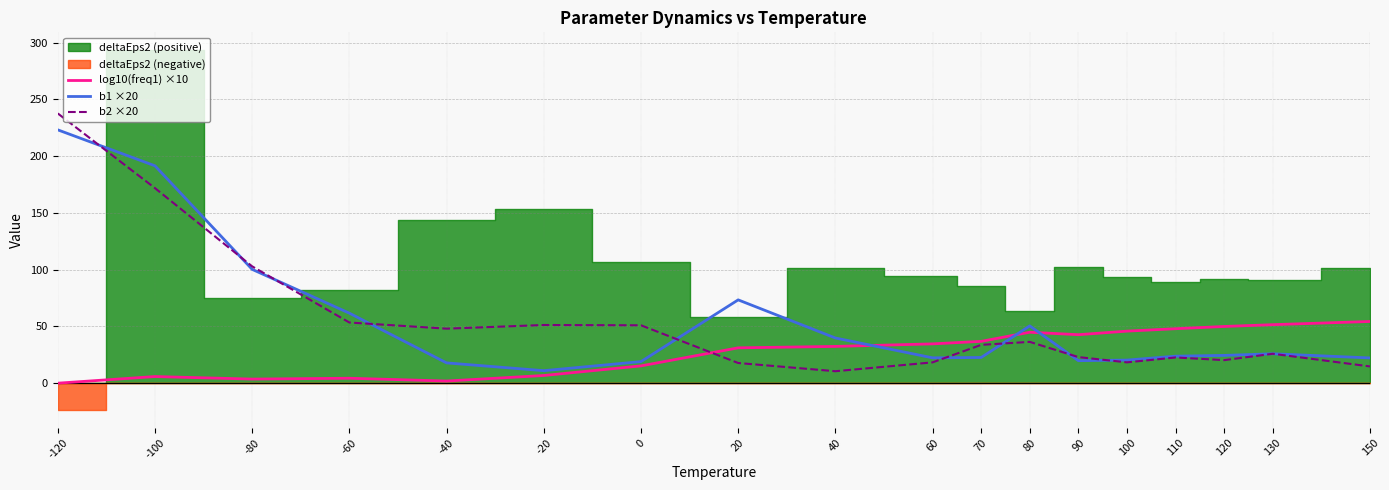

What is the difference between the second highest and second lowest values in the b1 ×20 series?

173.6